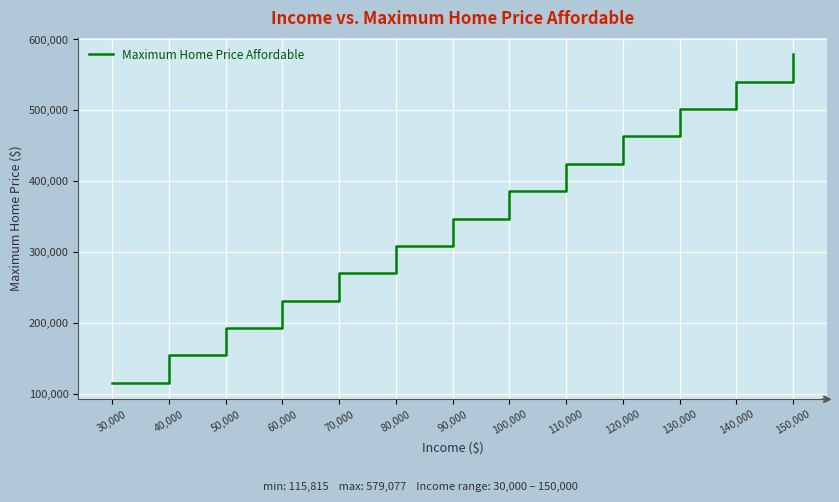

Approximately how many times larger is the value at 70,000 compared to 60,000?

1.2